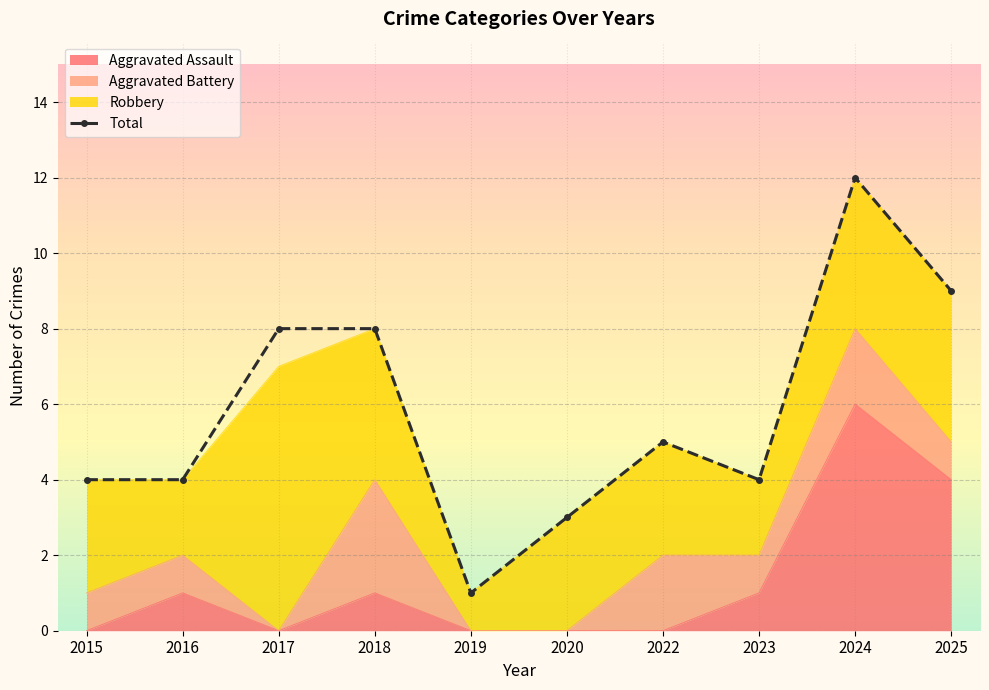

What is the difference between the maximum and second lowest values?

9